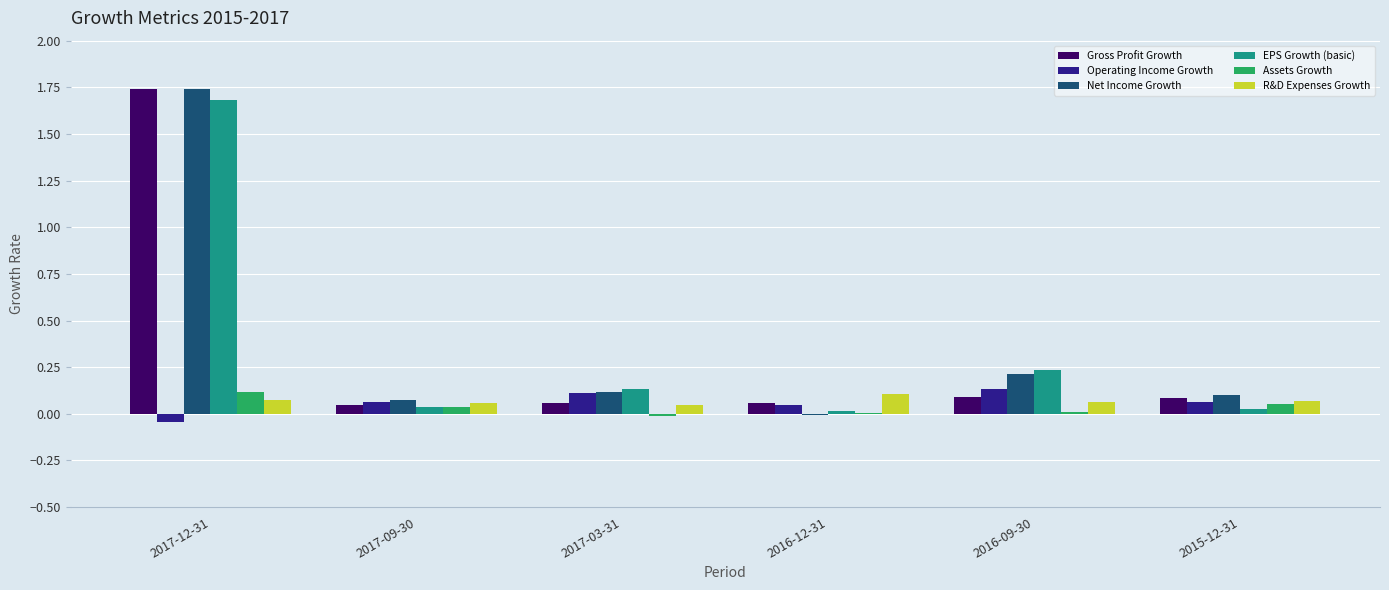

At which category is the sum across all series the highest?

2017-12-31